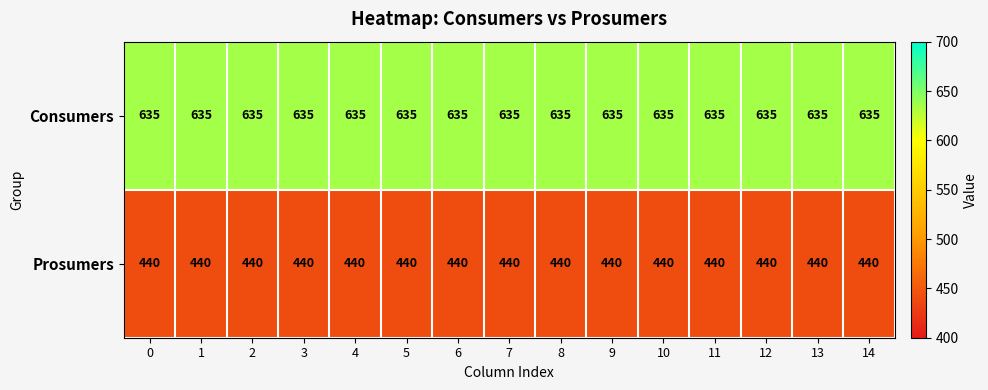

List the series in order of their peak value, highest first.

Consumers, Prosumers